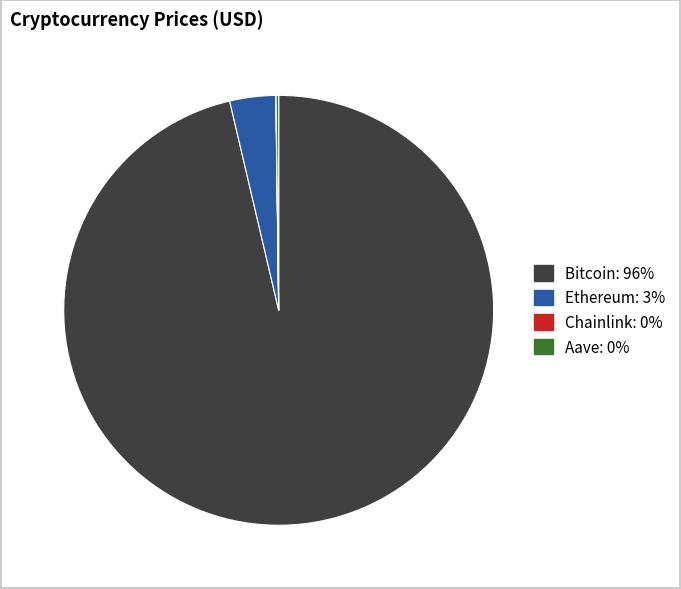

Do Bitcoin and Ethereum together represent more than half of the pie?

Yes